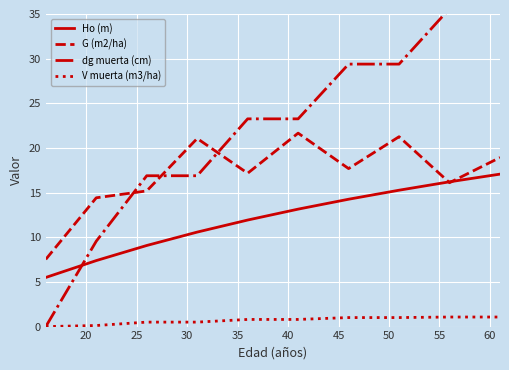

At which label does G (m2/ha) reach its peak?

40